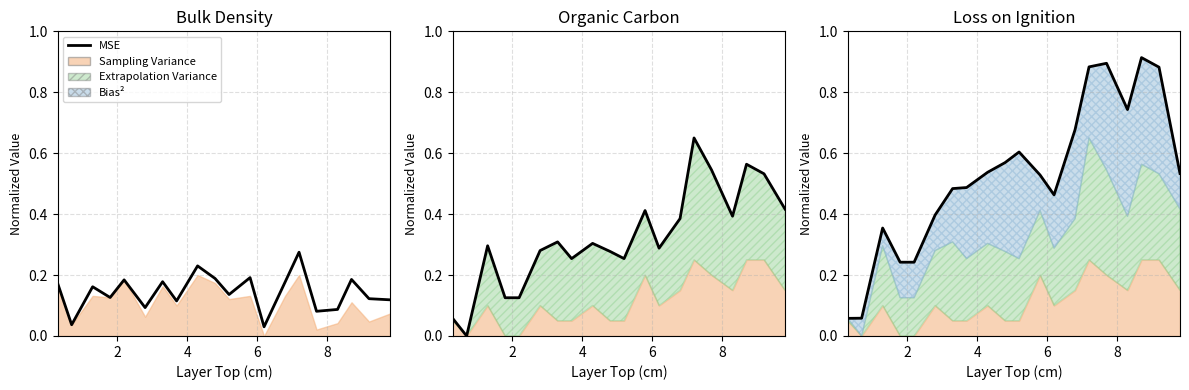

How many interior local valleys (lower than both neighbors) does the data have?

2